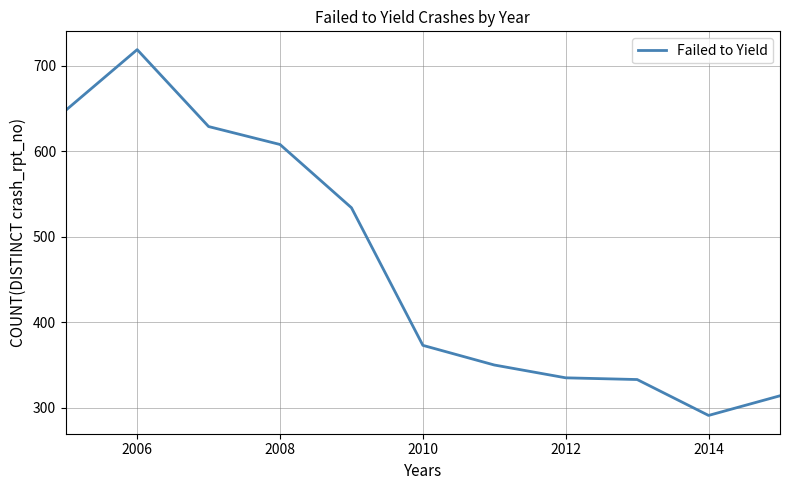

What is the smallest value displayed?

291